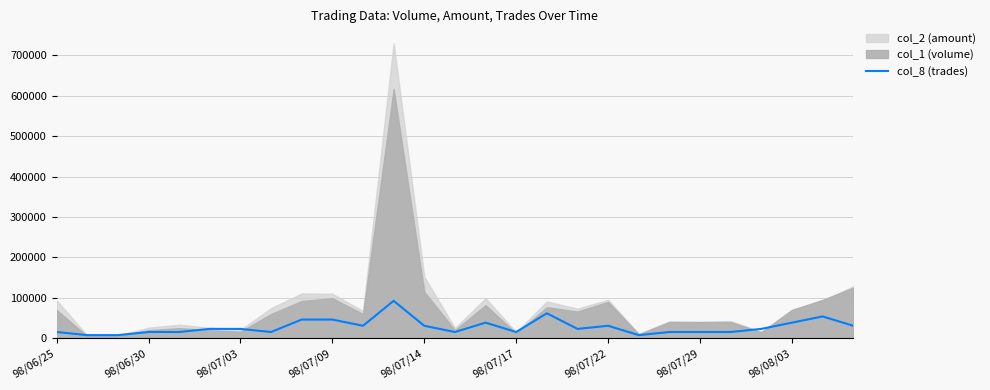

At which category does the data reach its first local peak?

11